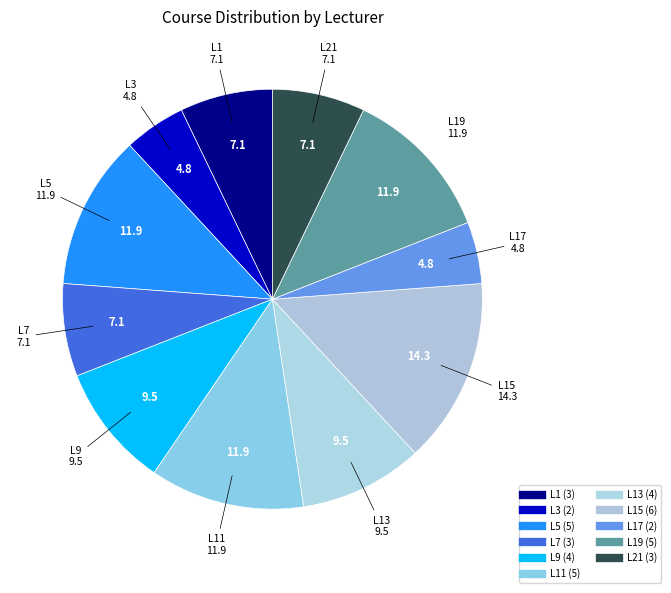

How many slices are in this pie chart?

11